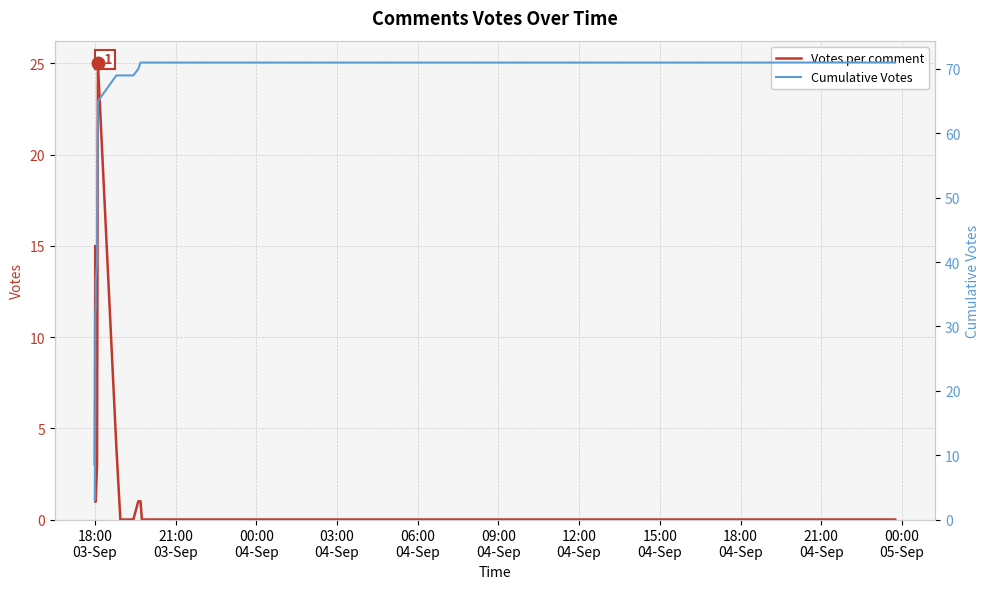

How many values in the Votes per comment series exceed 0?

17